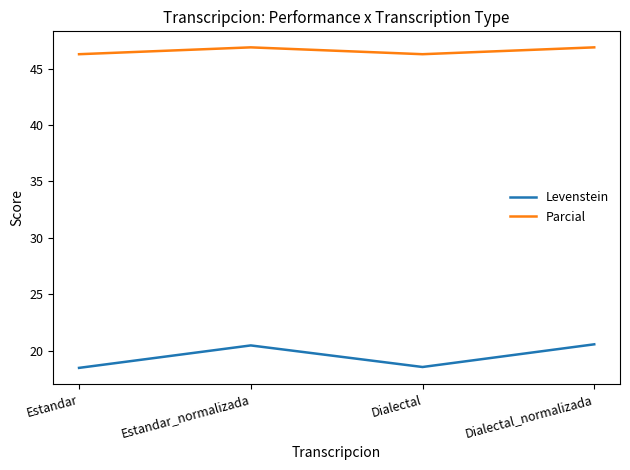

Rank the series at Estandar from highest to lowest value.

Parcial, Levenstein